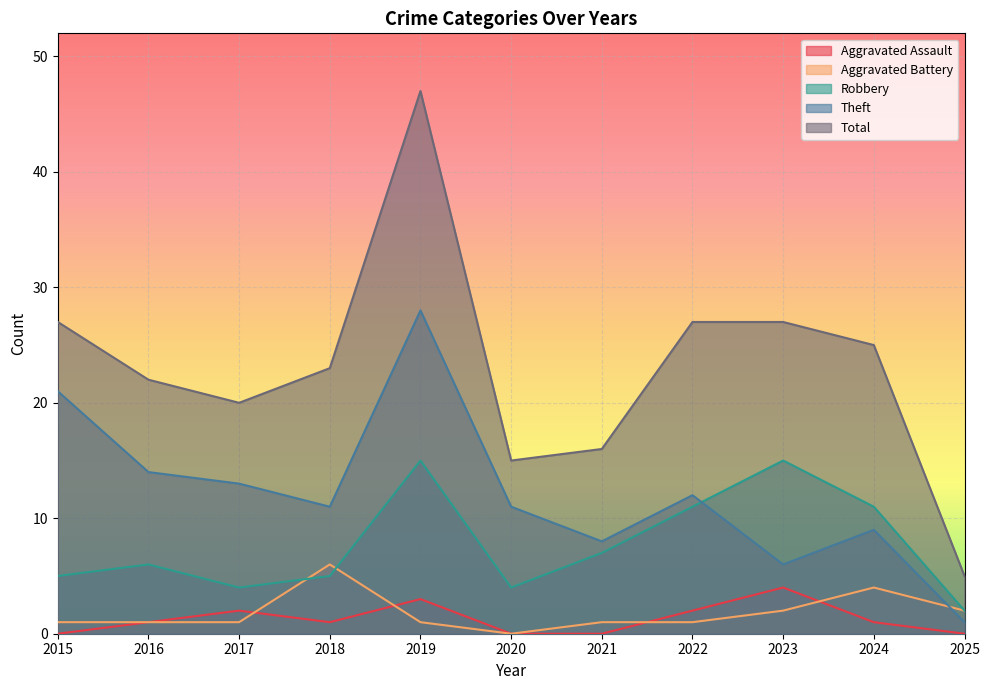

List the labels in order of Theft value, smallest first.

2025, 2023, 2021, 2024, 2018, 2020, 2022, 2017, 2016, 2015, 2019